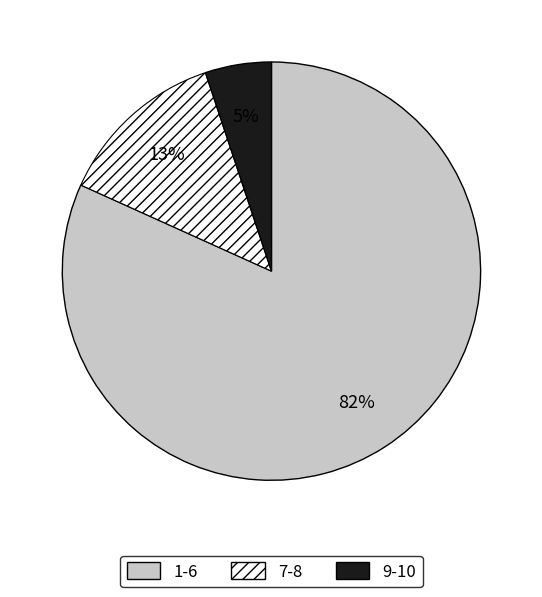

What is the largest slice in the pie chart?

1-6